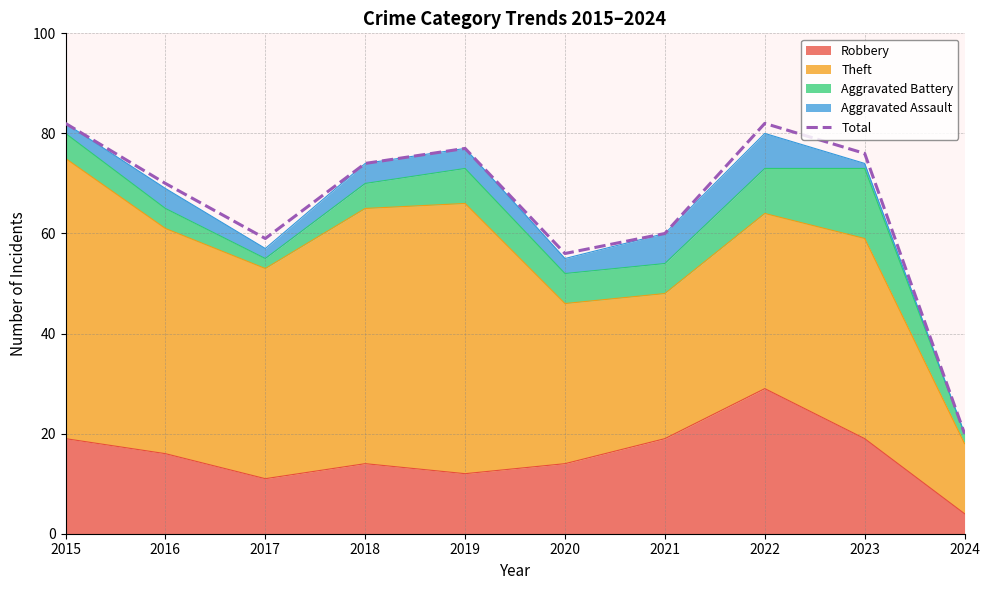

What is the change in value from 2018 to 2021?

-14